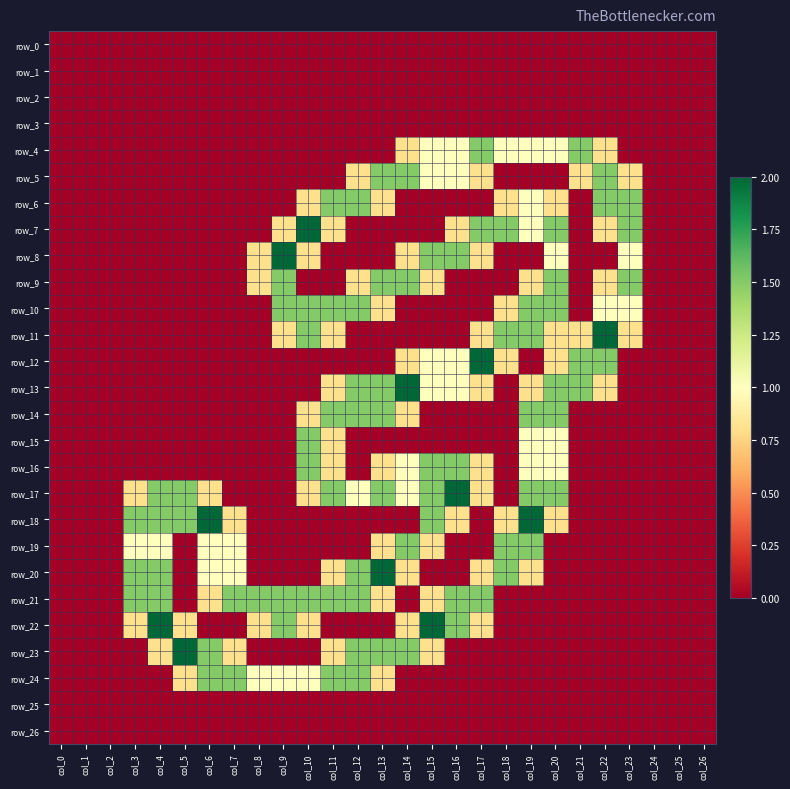

How many values in the row_18 series exceed 0?

10